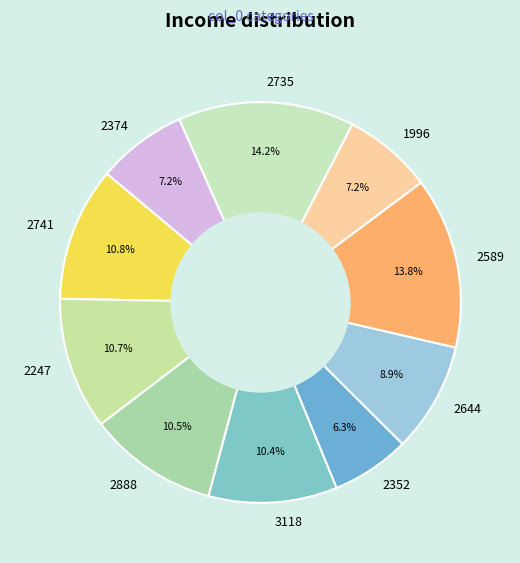

Is it true that 2374 is 7% of the pie?

True